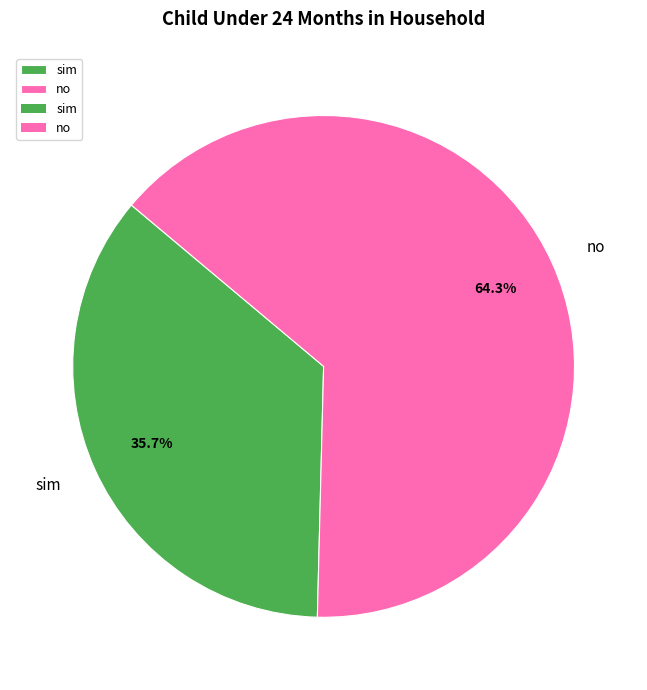

Rank the categories by value from highest to lowest.

no, sim